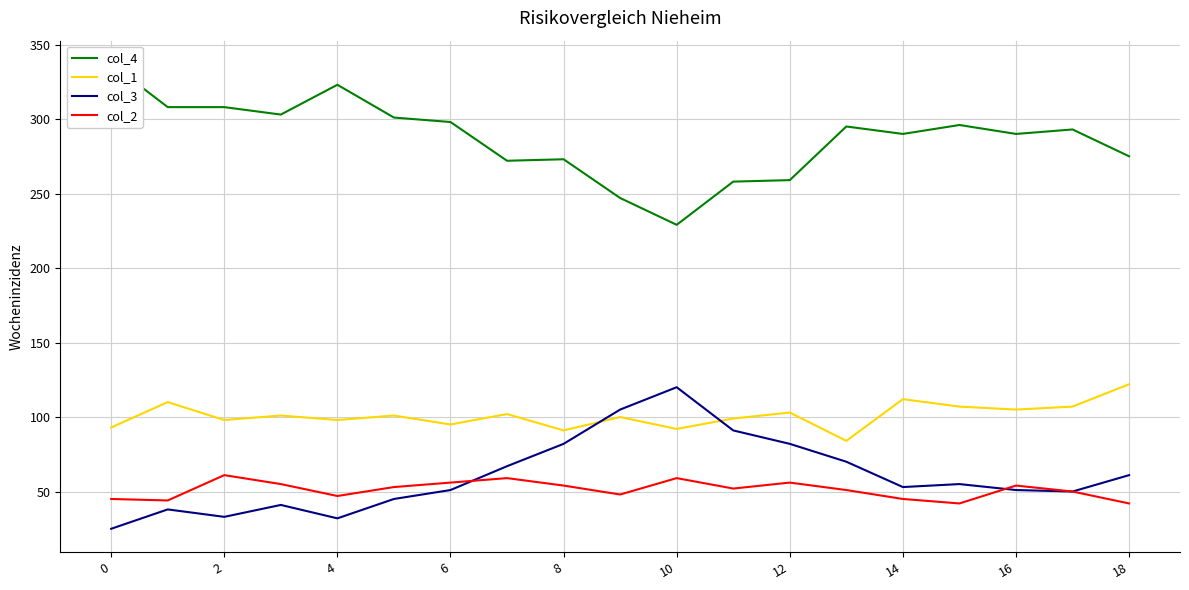

What is the lowest value of the col_4 series?

229